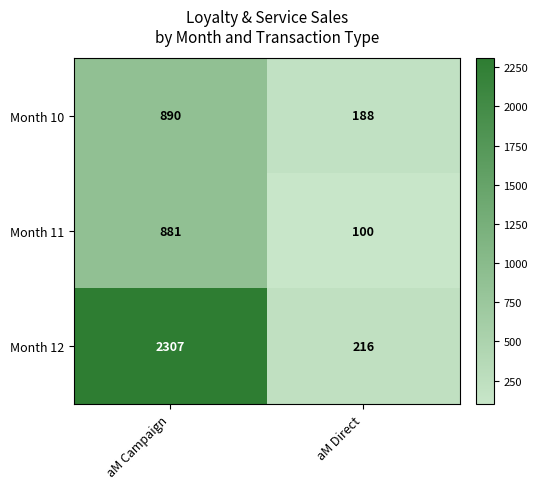

Rank the series by their maximum value, from lowest to highest.

Month 11, Month 10, Month 12